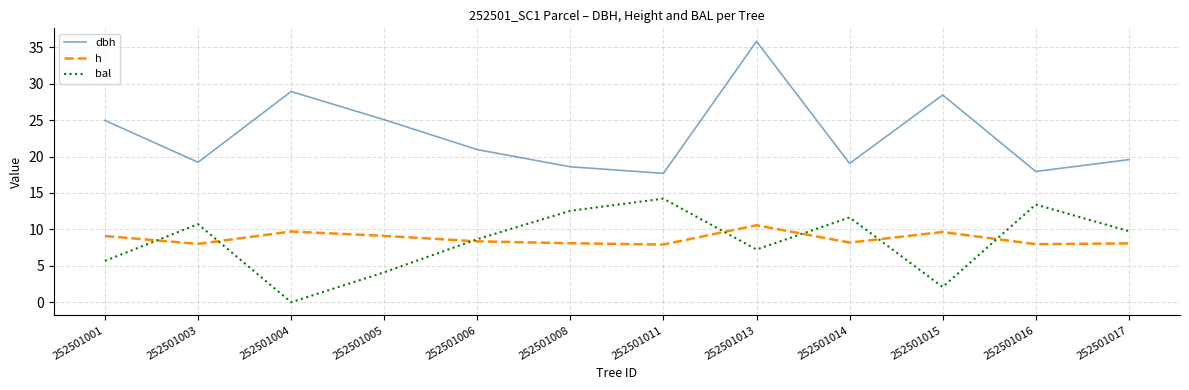

Which series has the largest total across all categories?

dbh